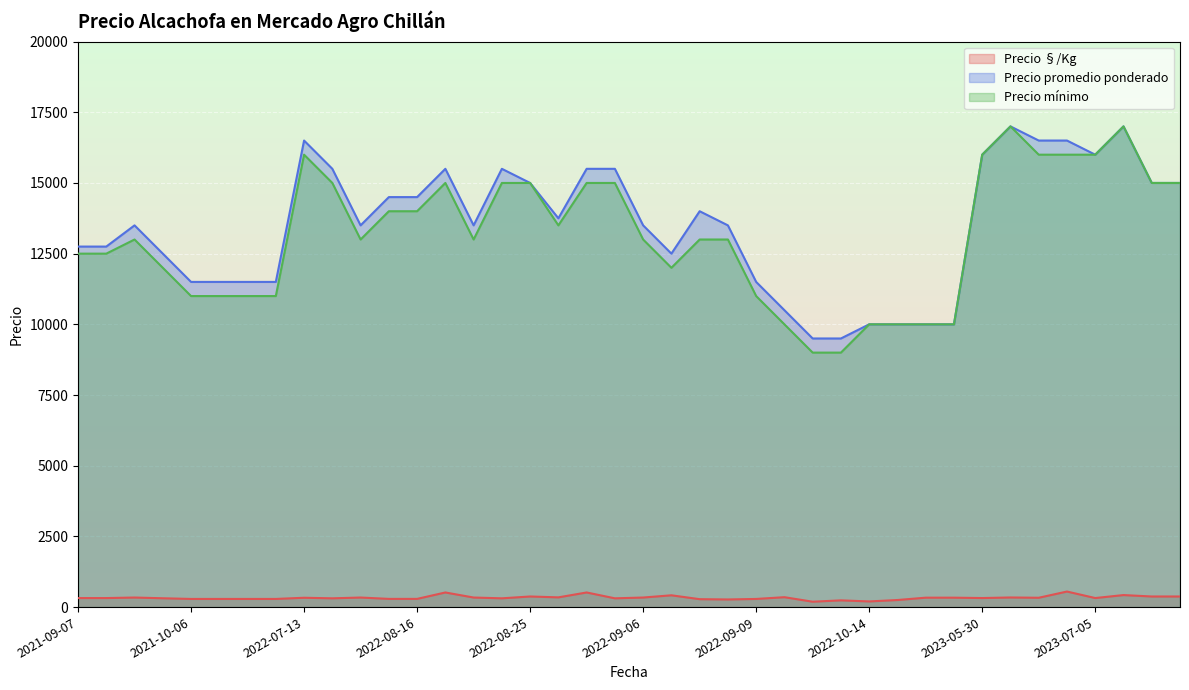

True or false: Precio §/Kg and Precio promedio ponderado intersect in this chart.

False